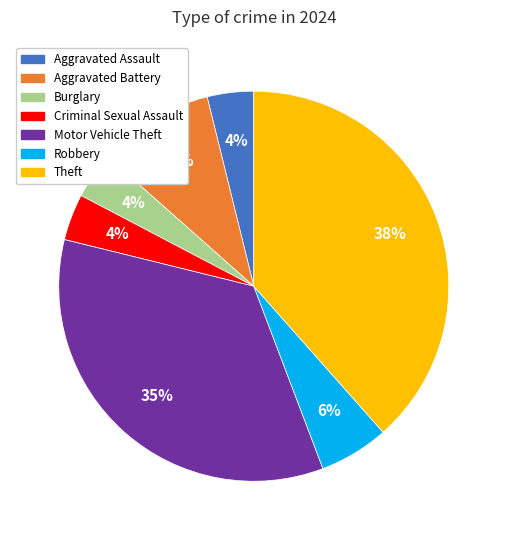

What percentage is the Aggravated Battery slice, to the nearest percent?

10%